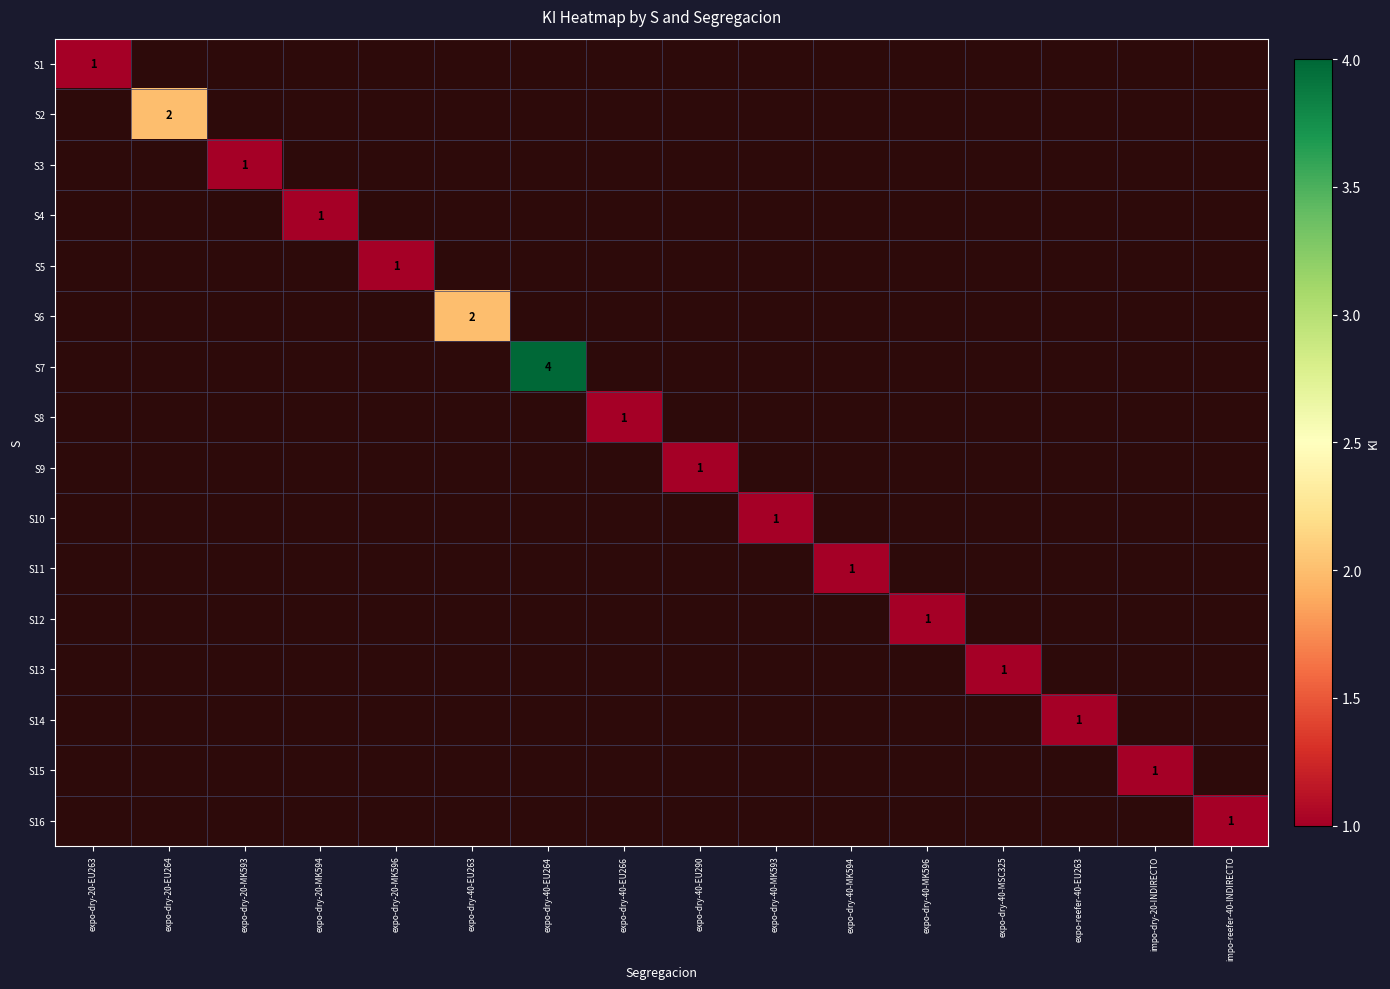

At which category does the chart reach its minimum across all series?

expo-dry-20-EU263